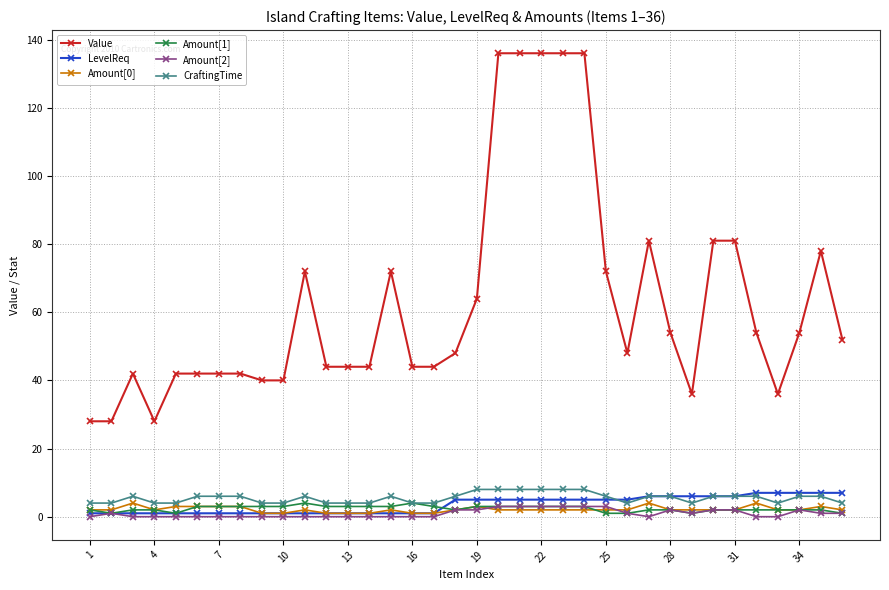

At how many categories does at least one series exceed 105?

5